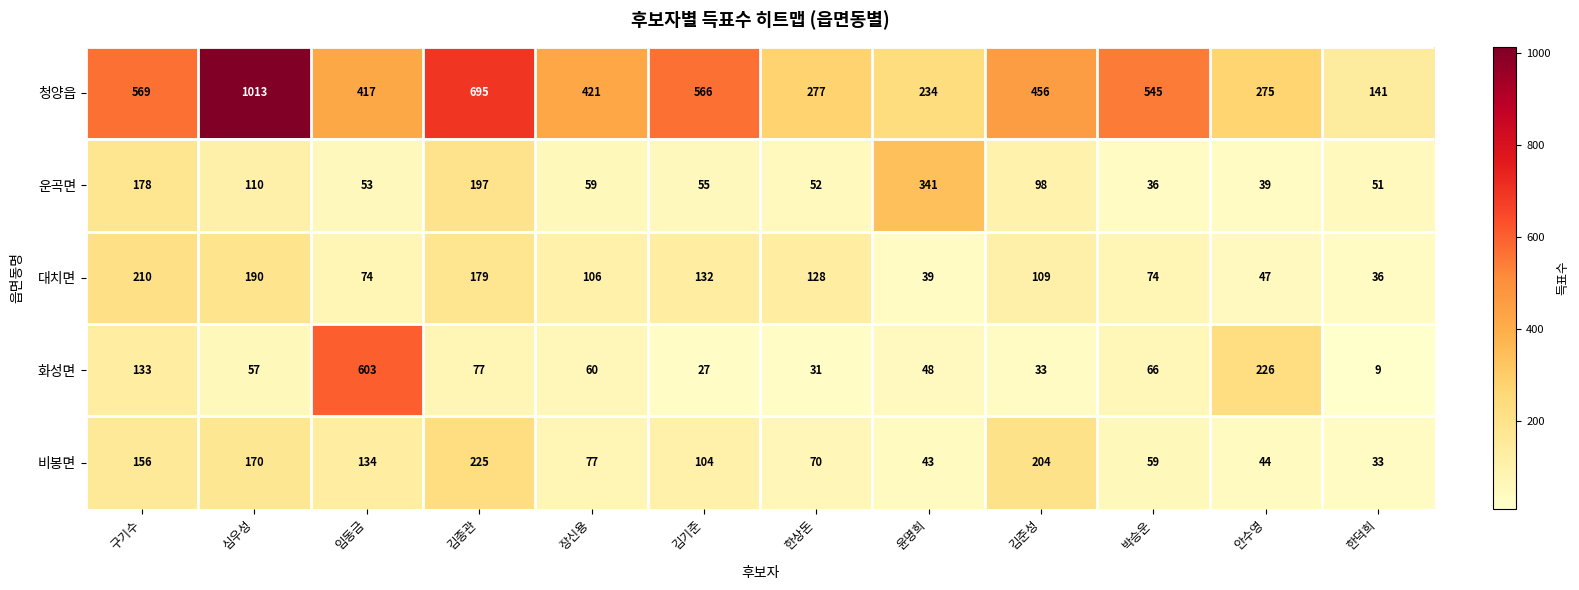

The value of 화성면 at 박승운 is 19. True or false?

False